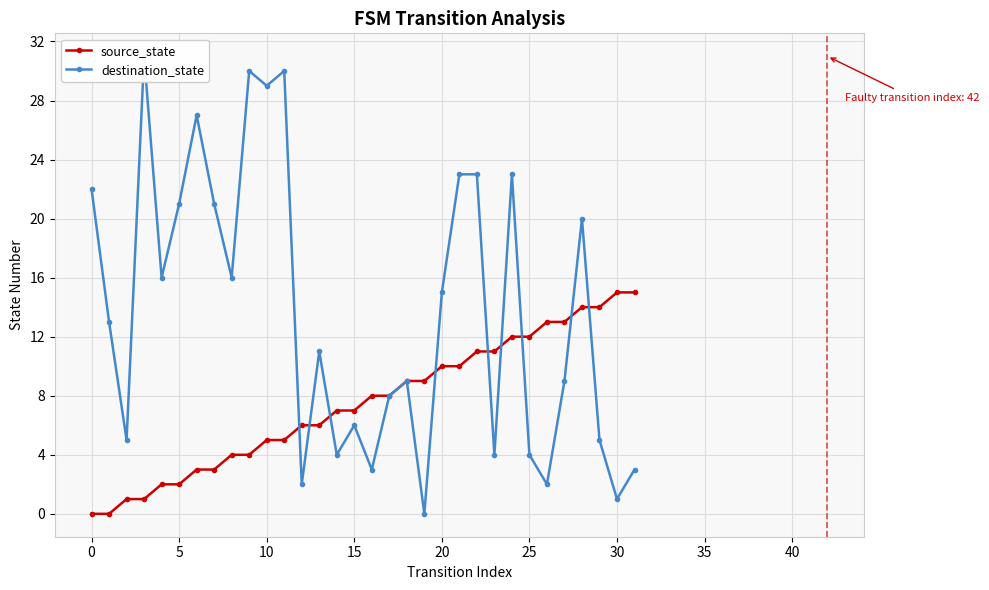

At how many categories does at least one series exceed 20?

11